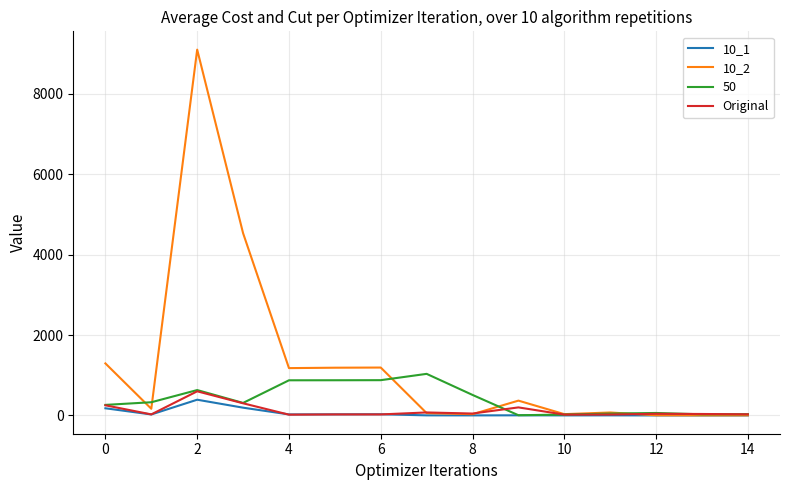

What is the greatest value displayed?

9099